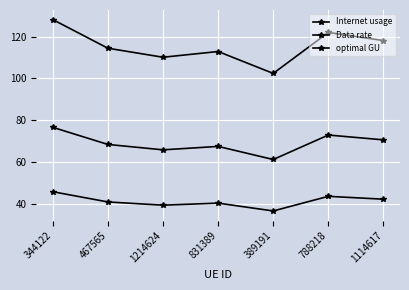

How many lines are shown in the chart?

3